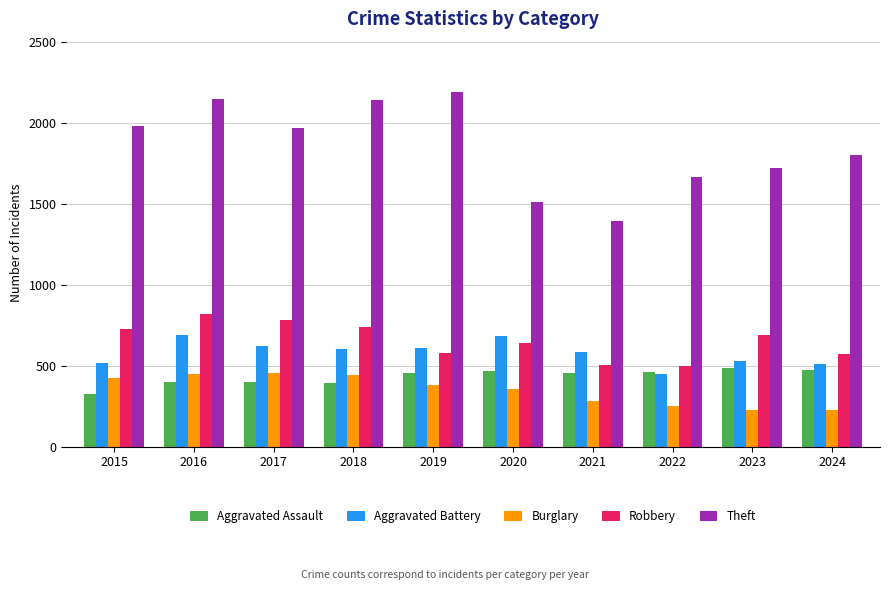

Where does the Robbery series first go above 690?

2015